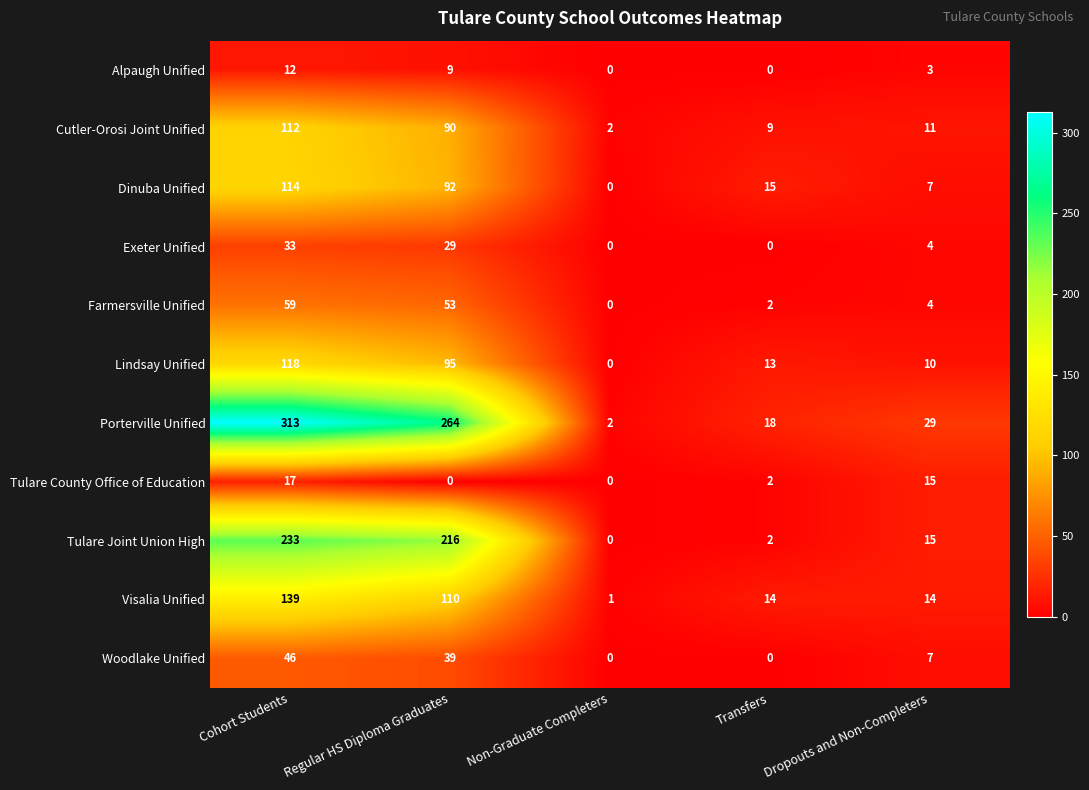

How many values in Tulare County Office of Education are above zero?

3